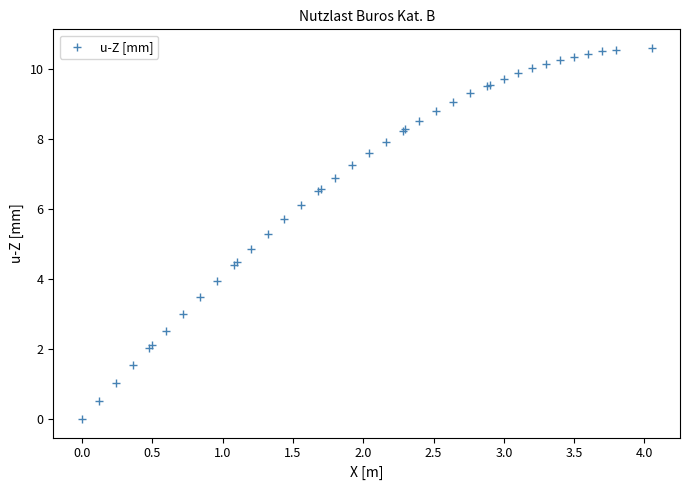

What Y value in the scatter plot is closest to 5?

4.9